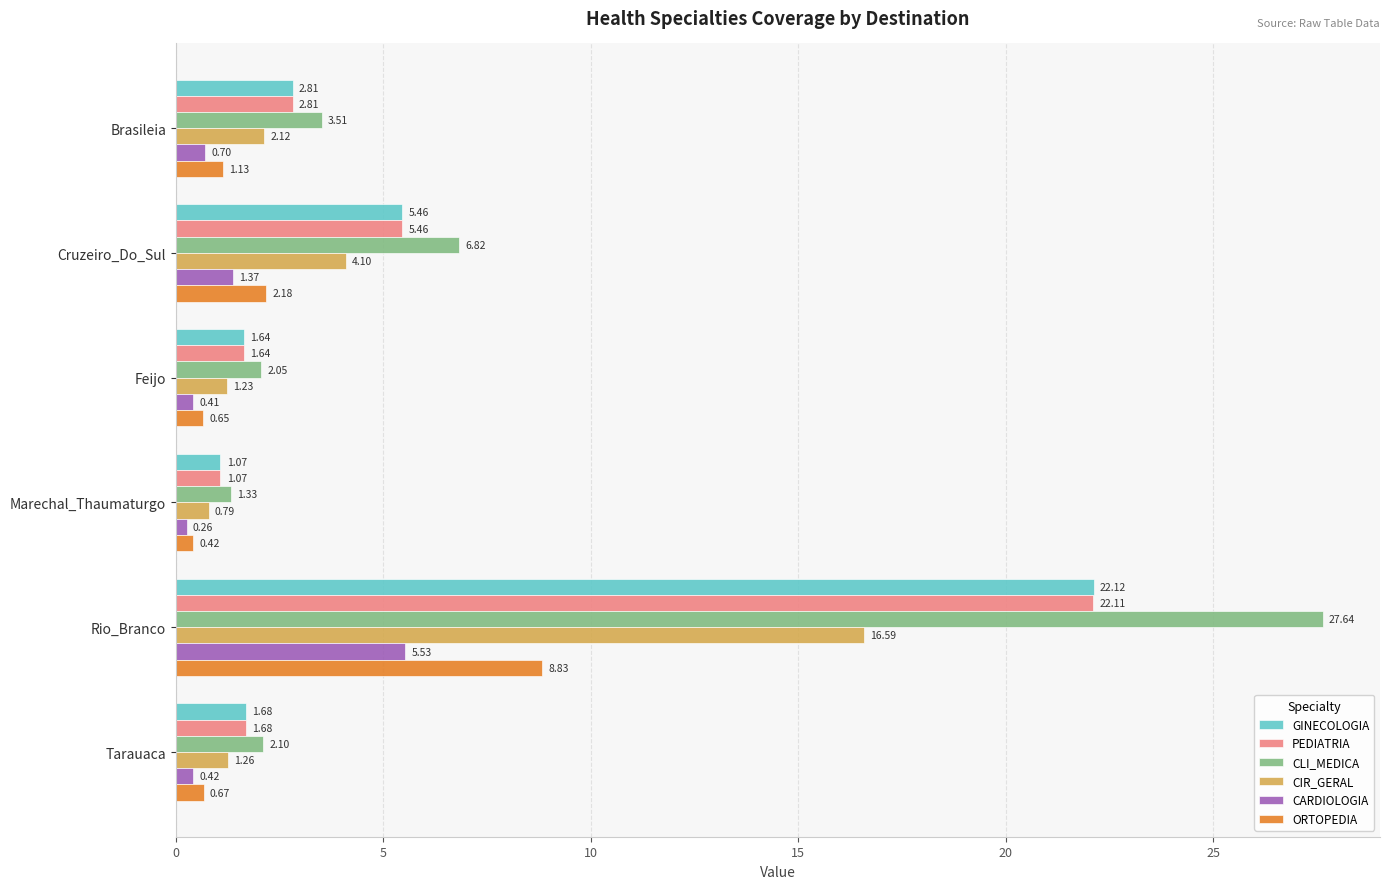

What are all the series names shown in the legend?

GINECOLOGIA, PEDIATRIA, CLI_MEDICA, CIR_GERAL, CARDIOLOGIA, ORTOPEDIA